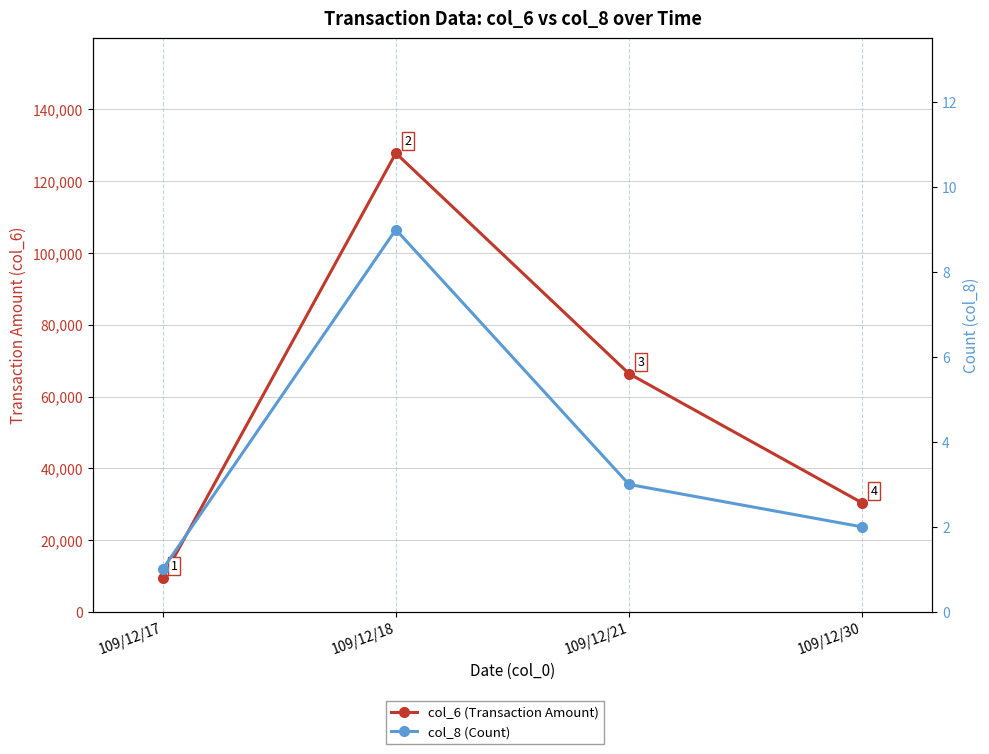

What is the value of the col_6 (Transaction Amount) point at the 4th from the left?

30350